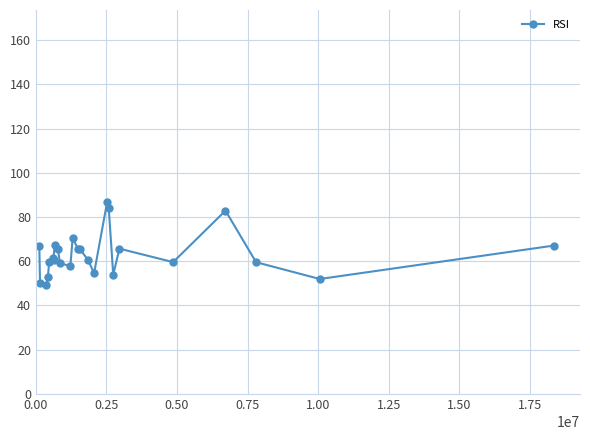

What is the average value?

63.2